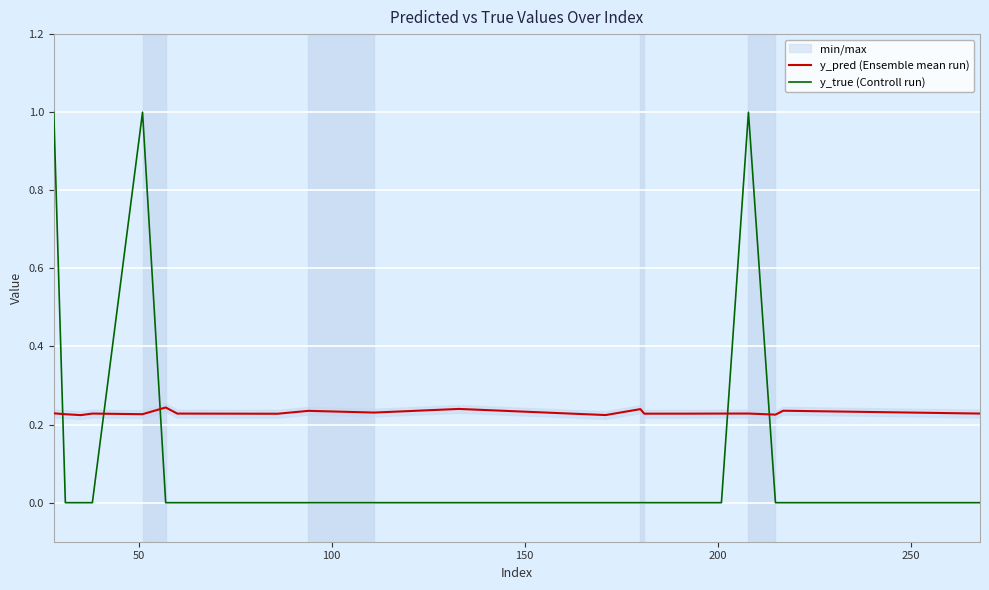

Rank the series by their average value, from lowest to highest.

y_true (Controll run), y_pred (Ensemble mean run)